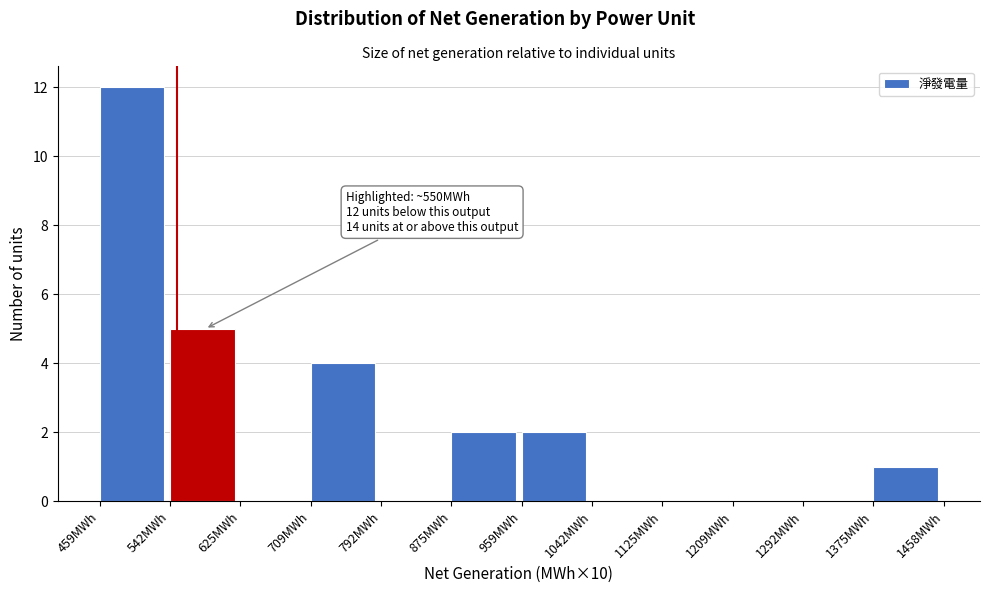

Which range on the x-axis has the tallest bar?

460 to 540